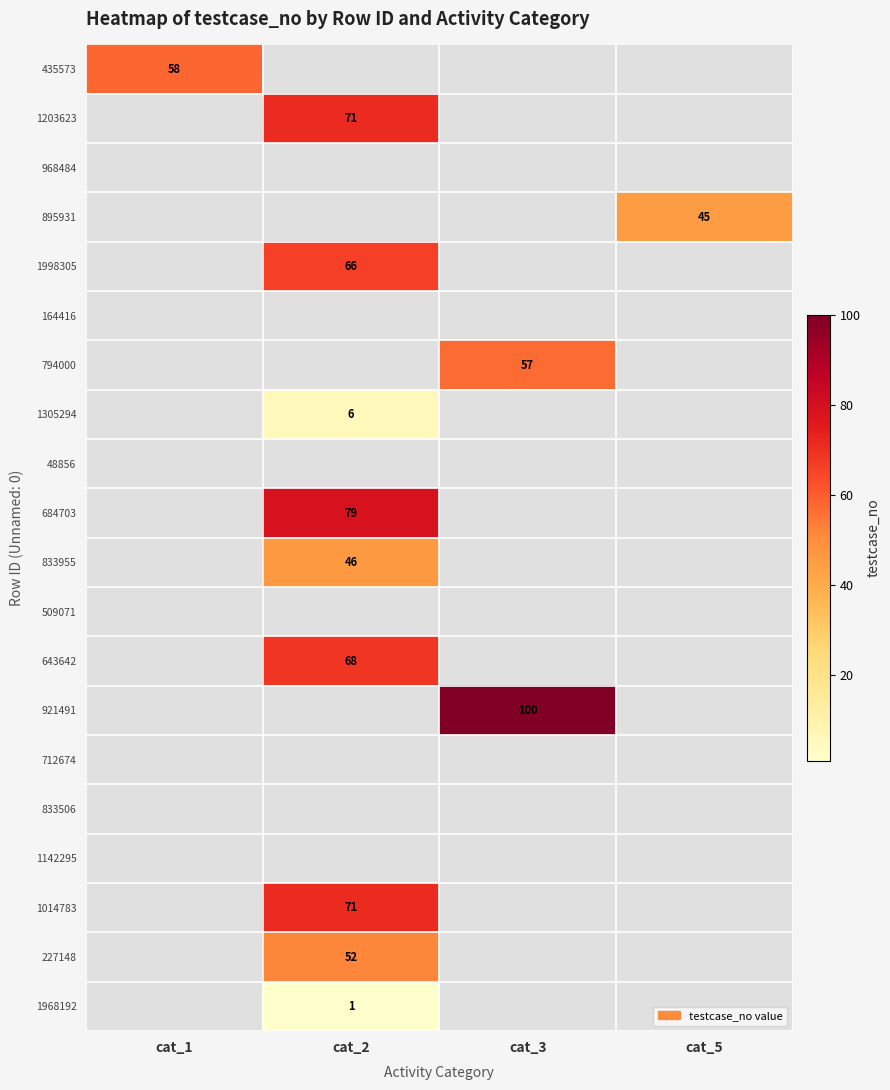

True or false: 1203623 has a value of 71 at cat_2.

True